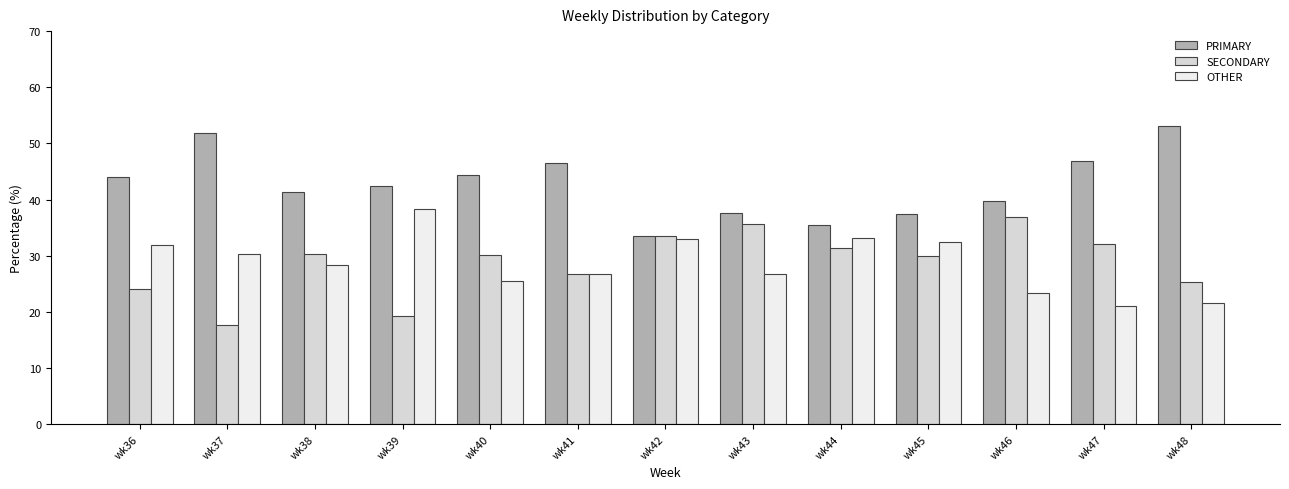

Which series has the largest total across all categories?

PRIMARY